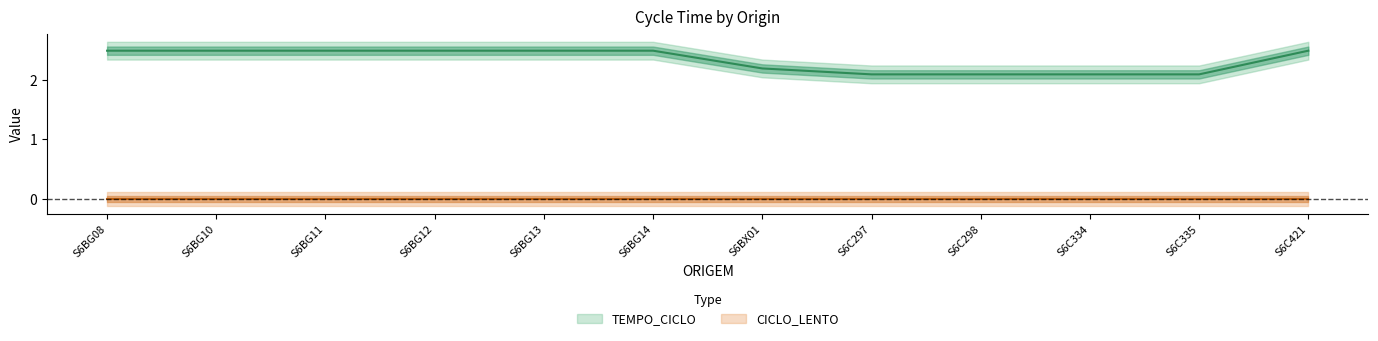

Rank the categories by value from highest to lowest.

S6BG08, S6BG10, S6BG11, S6BG12, S6BG13, S6BG14, S6C421, S6BX01, S6C297, S6C298, S6C334, S6C335